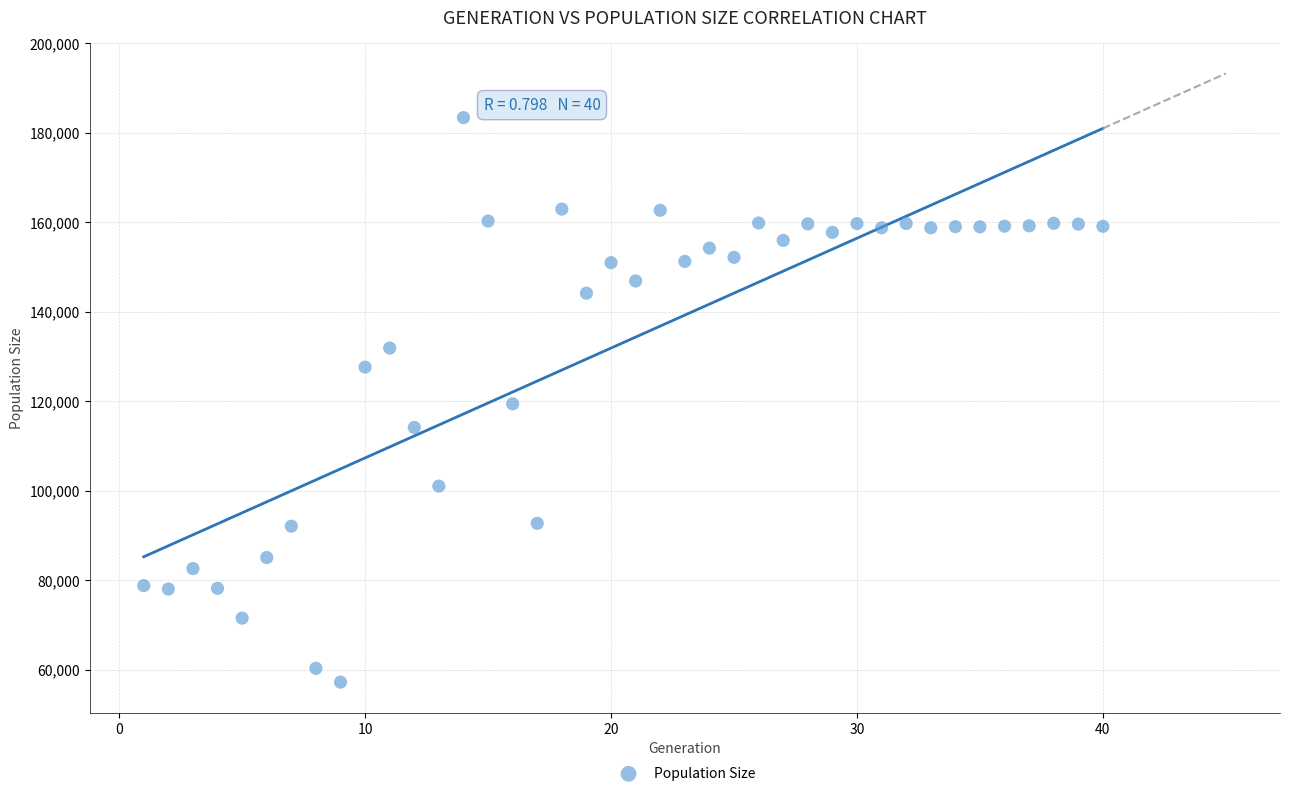

What is the range of Y values (max minus min)?

126138